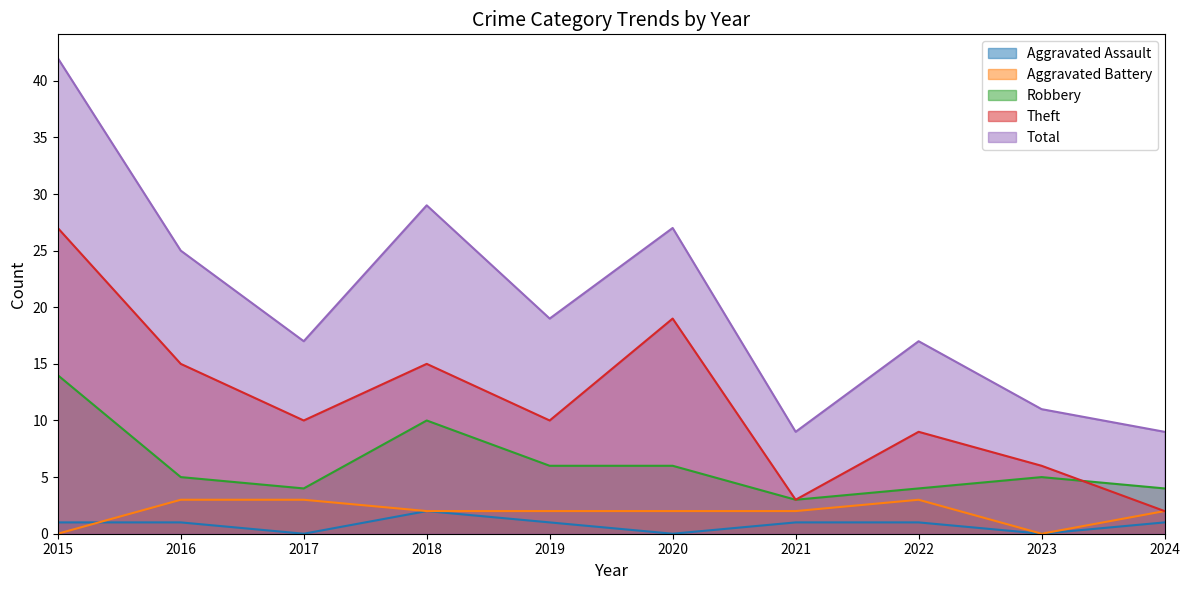

How many data points in Aggravated Battery are above 2?

3